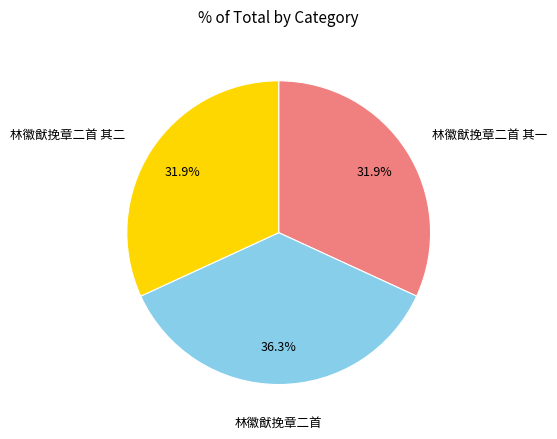

To the nearest percent, what percentage of the pie is 林徽猷挽章二首 其二?

32%